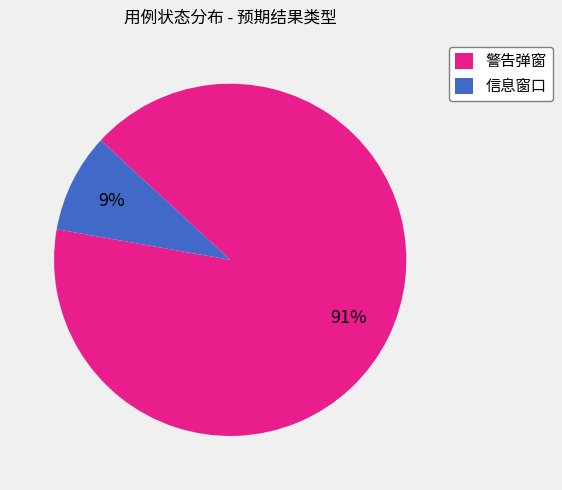

Is 信息窗口 the majority of the pie?

No